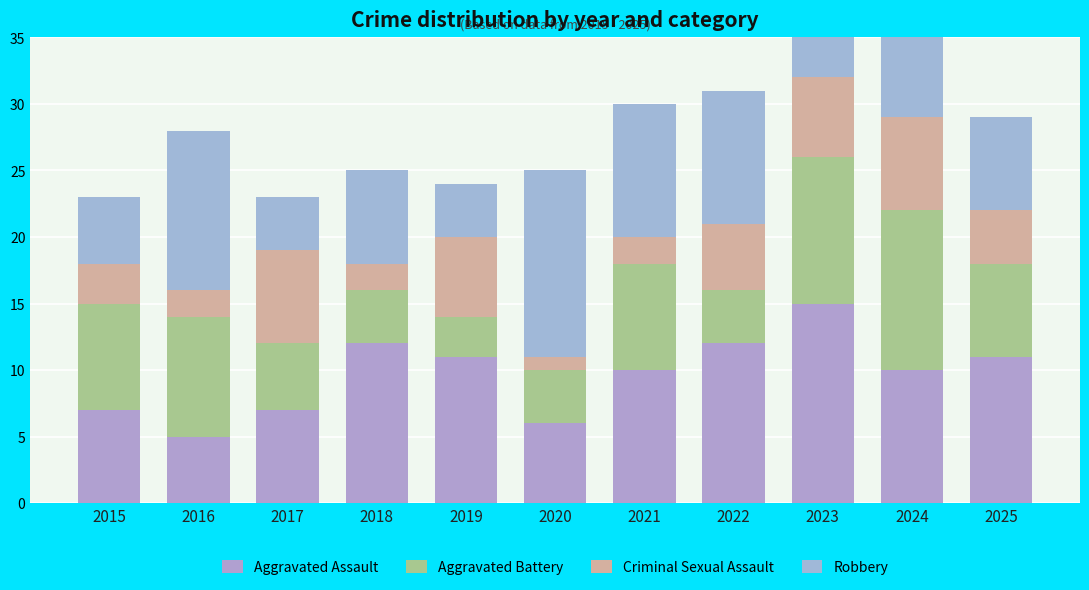

Is the value of Robbery at 2025 greater than the value of Aggravated Assault at 2018?

No